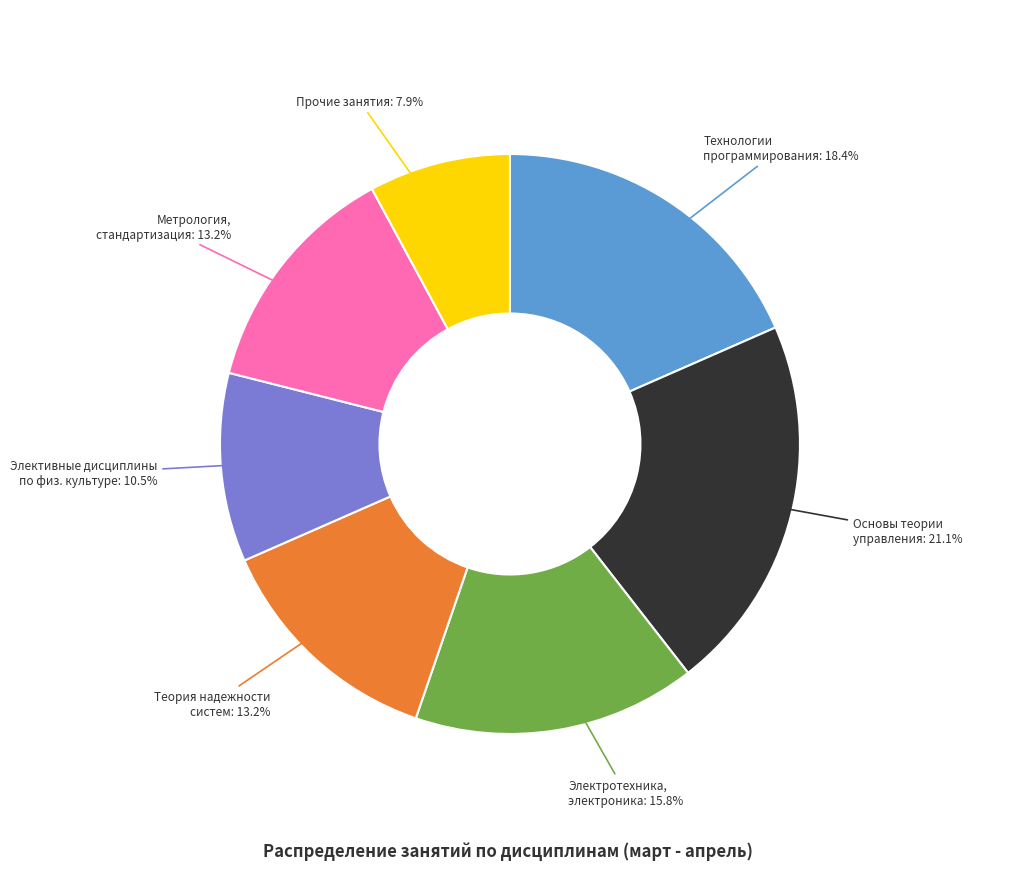

How many slices are in this pie chart?

7